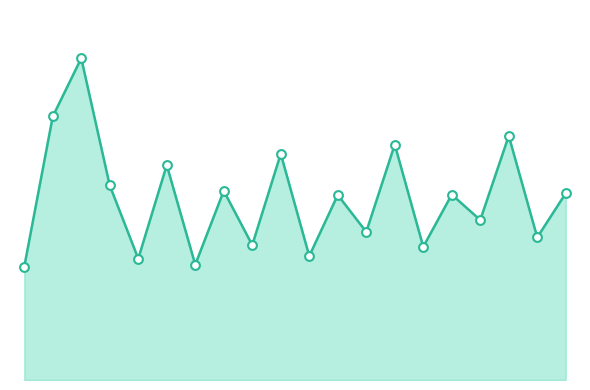

At which category is the sum across all series the highest?

2